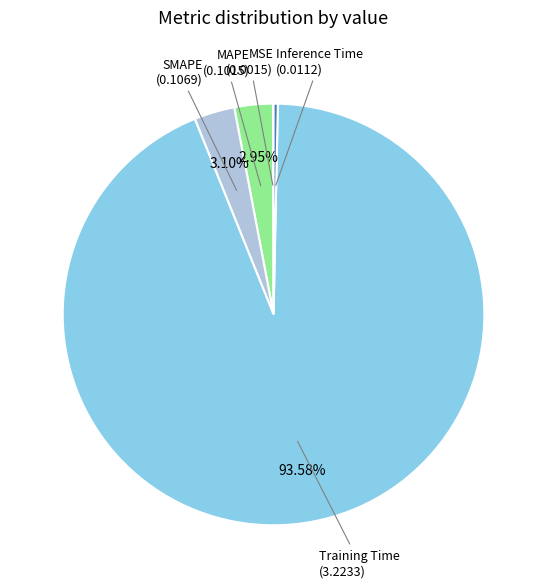

Is there a majority slice in this chart?

Yes